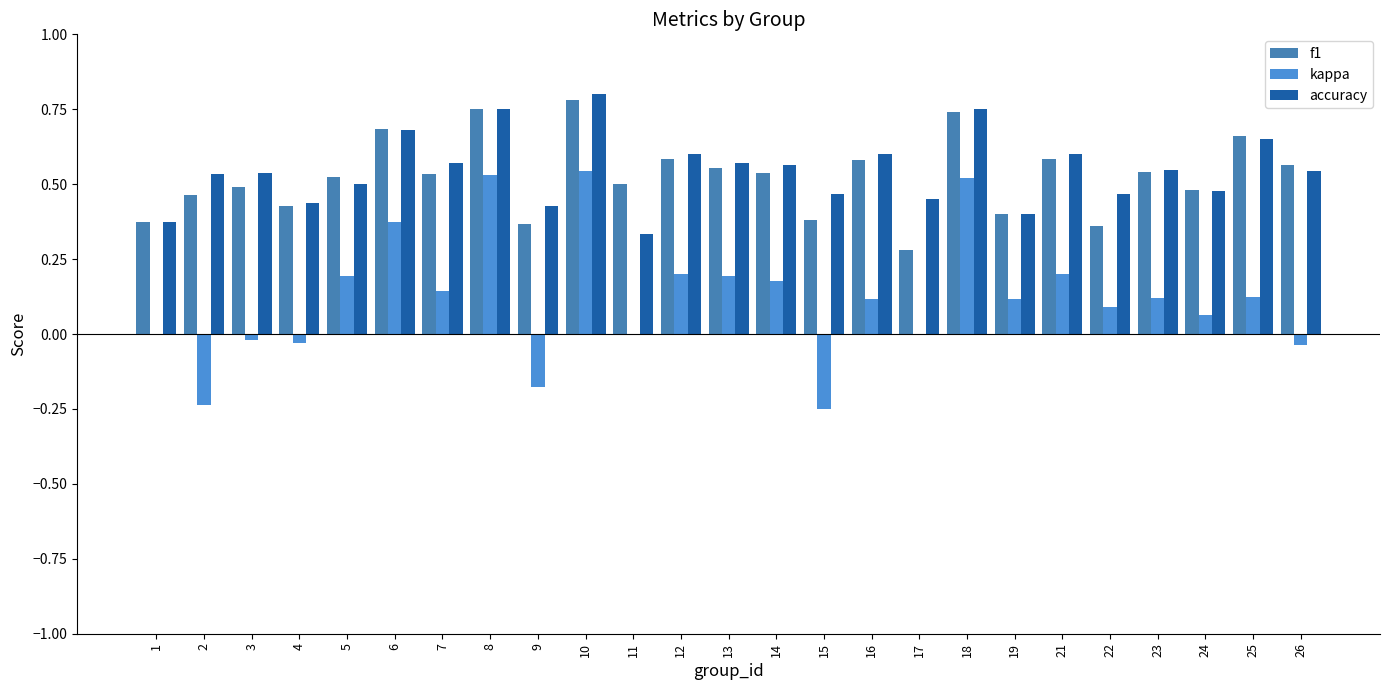

How many distinct data groups are displayed?

3